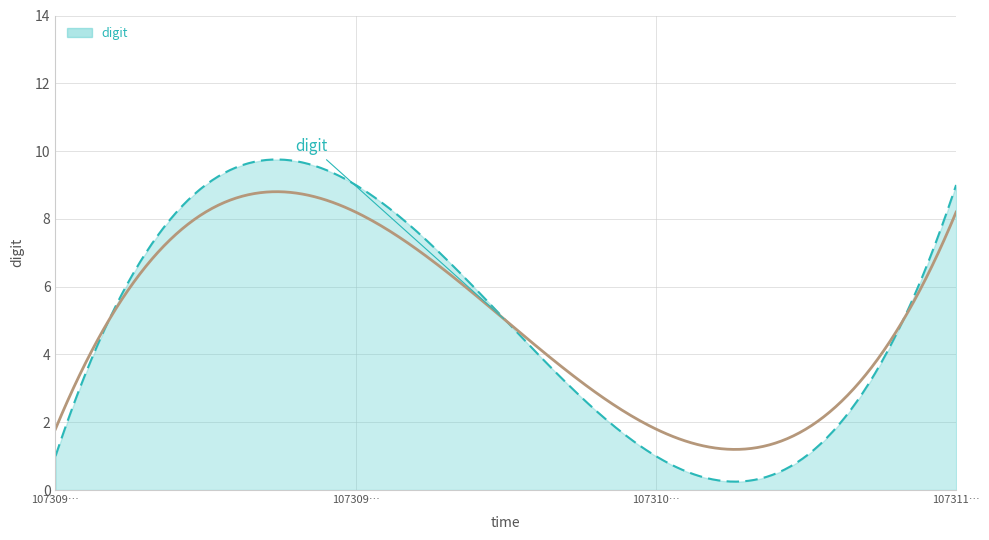

How many points are higher than both their immediate neighbors (excluding endpoints)?

1